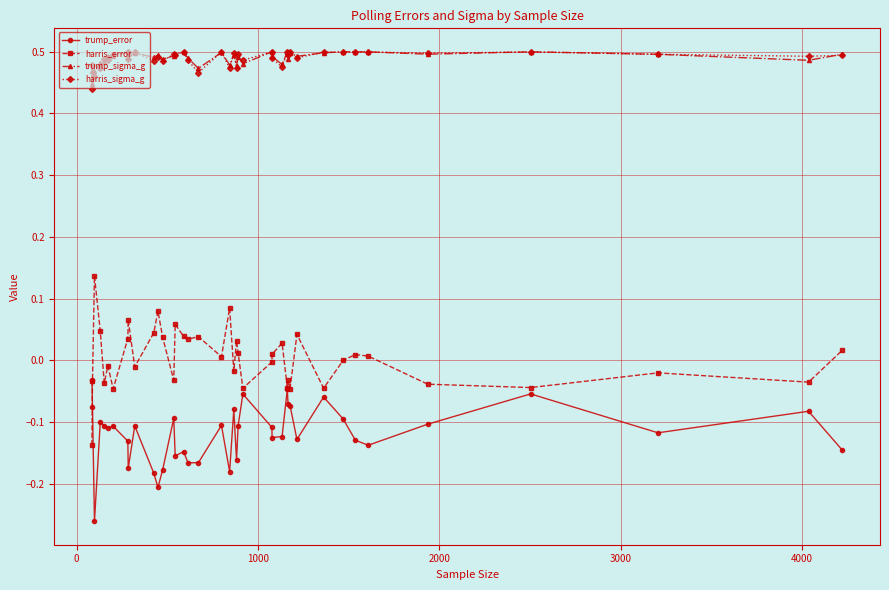

True or false: trump_error has more than 0 points higher than both neighbors.

True